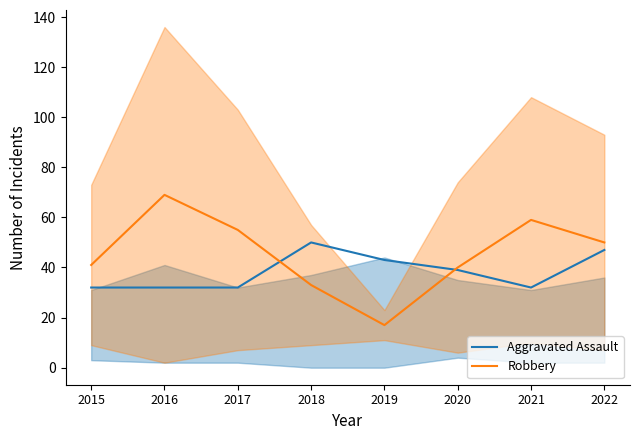

How many lines are shown in the chart?

2